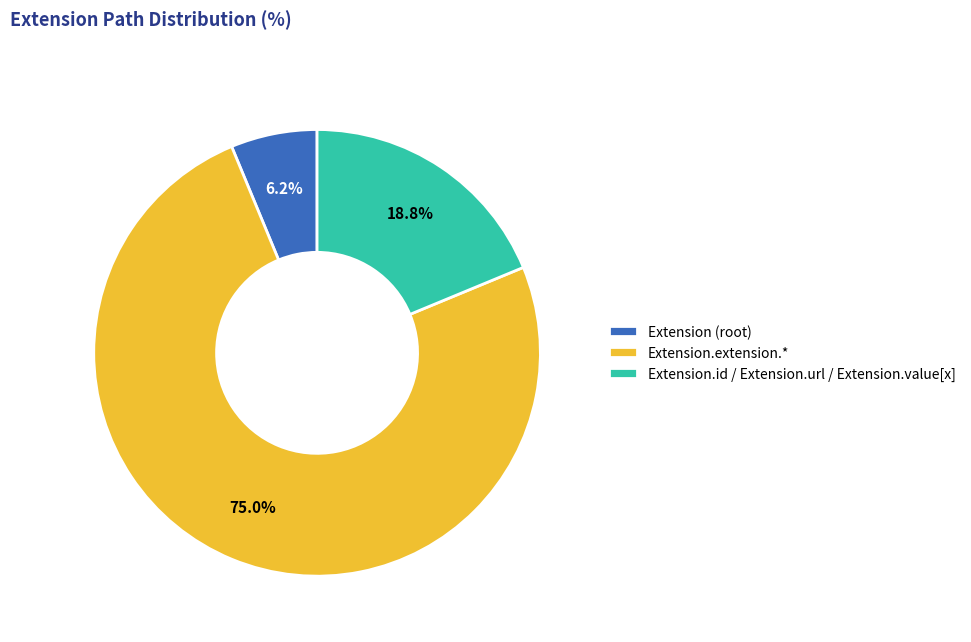

What is the majority slice?

Extension.extension.*